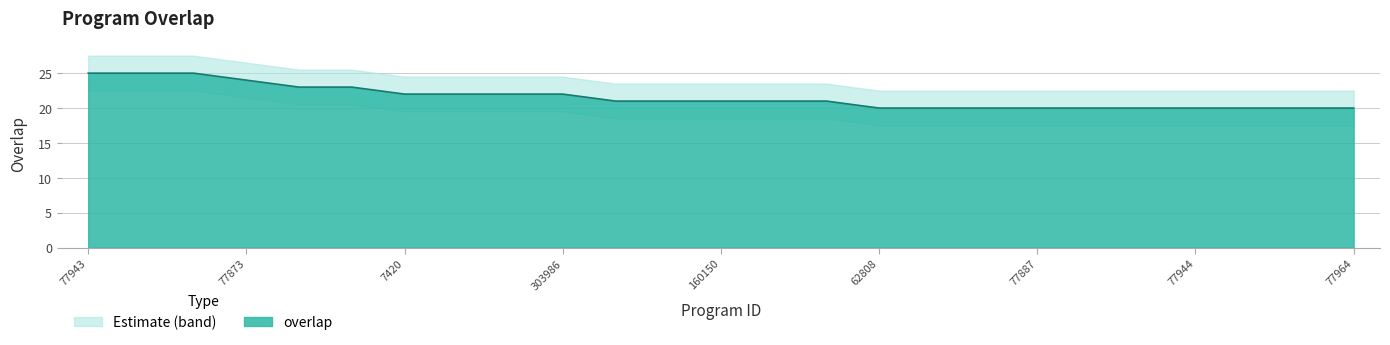

What is the average value?

22